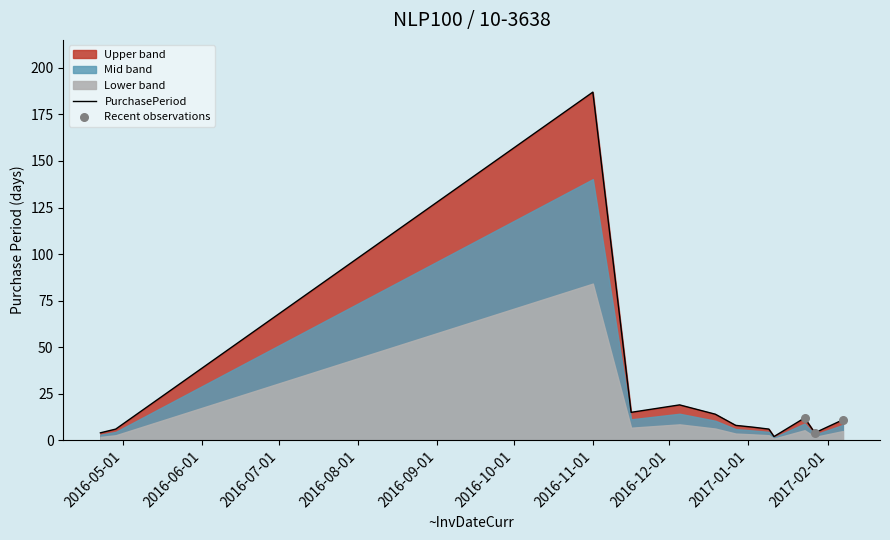

Approximately how many times larger is the value at 2016-12-19 compared to 2017-01-03?

2.0